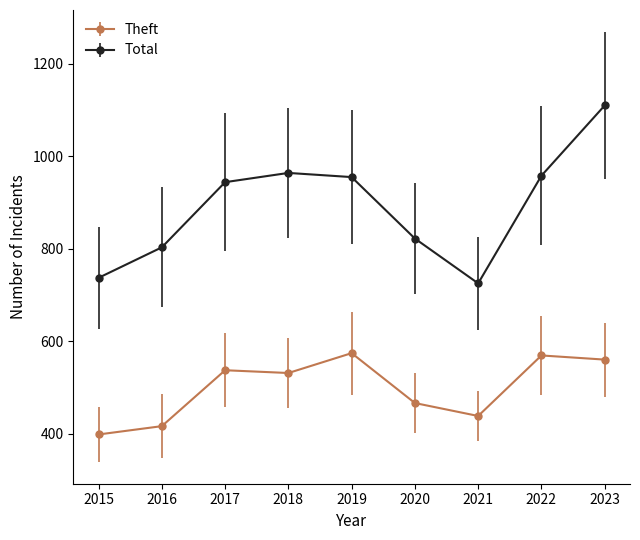

Which category has the highest value across all series?

2023